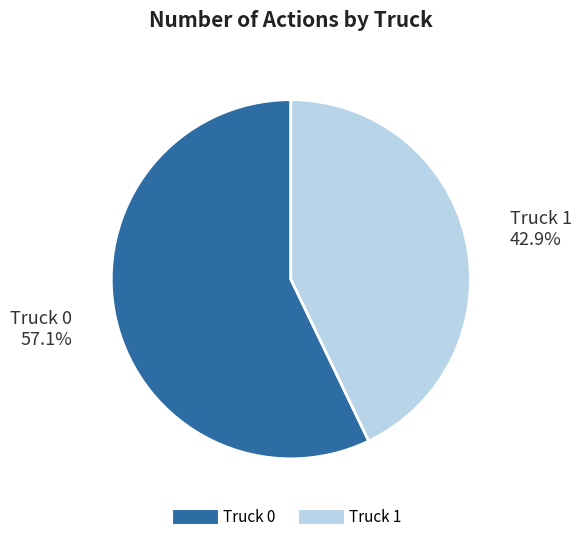

To the nearest percent, what is the average slice percentage?

50%